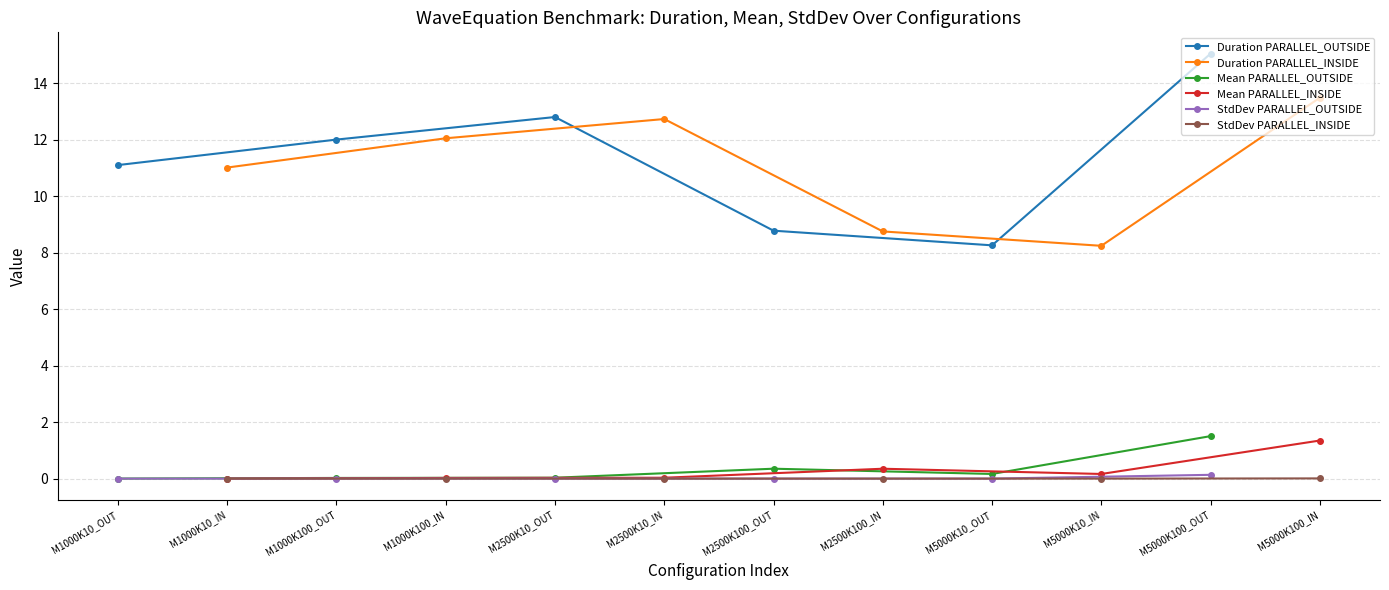

True or false: StdDev PARALLEL_OUTSIDE and Mean PARALLEL_OUTSIDE cross at least once.

False